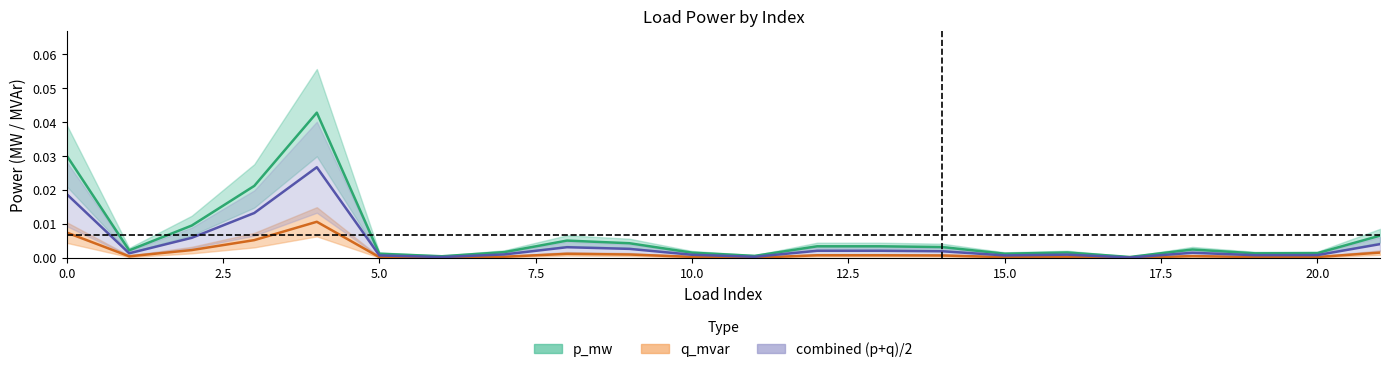

True or false: p_mw and q_mvar intersect in this chart.

False